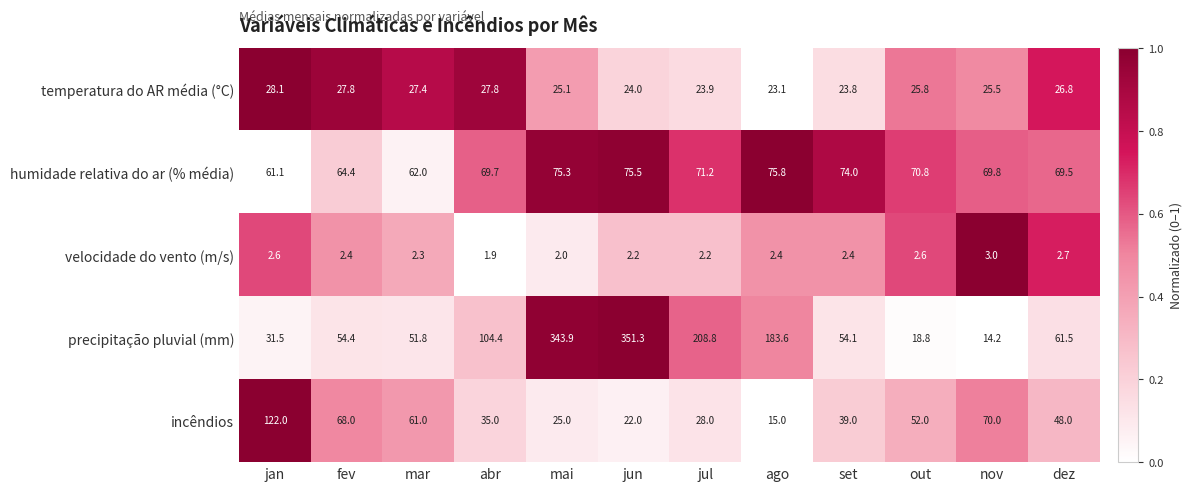

True or false: velocidade do vento (m/s) has a value of 3.0 at nov.

True